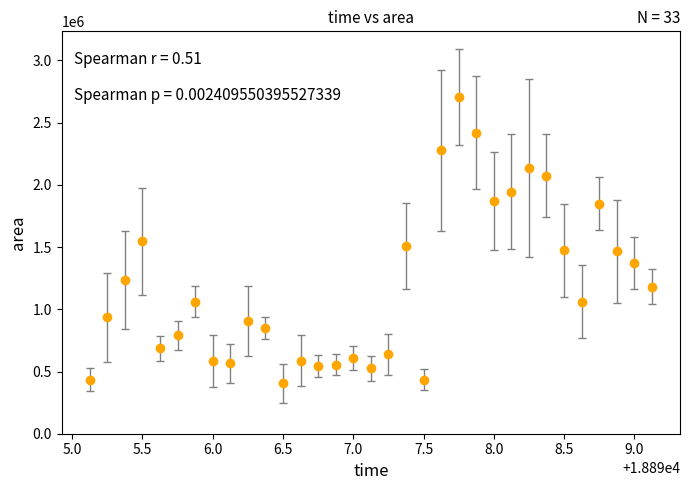

What is the smallest value displayed?

405000